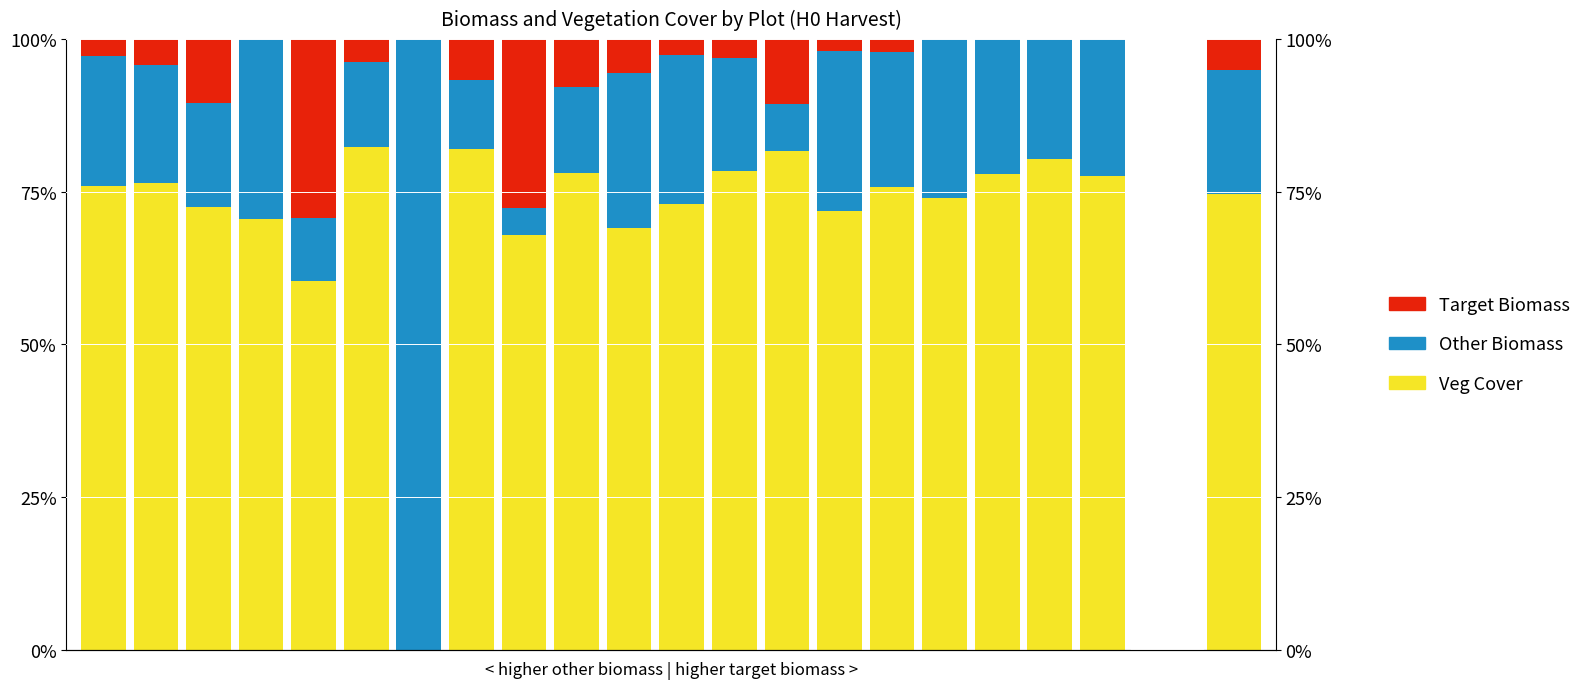

Which label corresponds to the largest value in the chart?

6